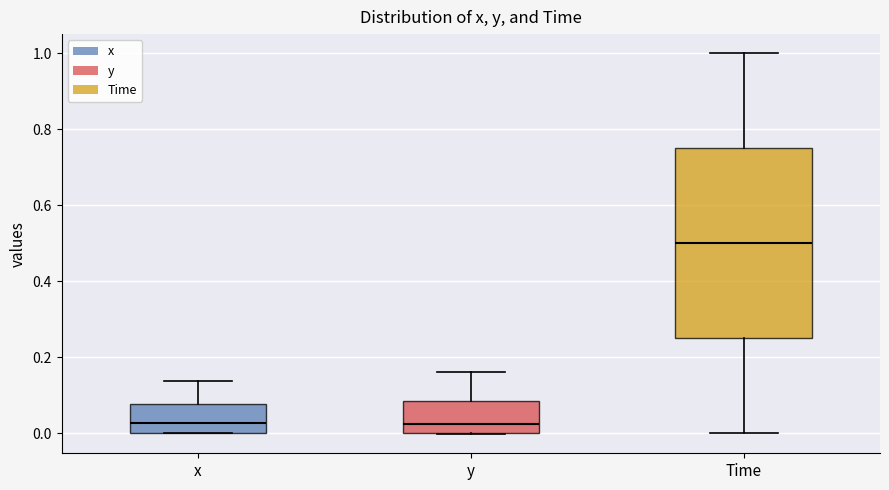

Reading left to right, transcribe this box plot: for each box, give where its median line is, the range the box spans, and where its two whiskers end, as read against the y-axis. The values are not printed on the chart, so give them approximately, as read against the axis.

x: median 0.02, box 0.00 to 0.08, whiskers 0.00 to 0.14
y: median 0.02, box 0.00 to 0.08, whiskers 0.00 to 0.16
Time: median 0.50, box 0.26 to 0.76, whiskers 0.00 to 1.00